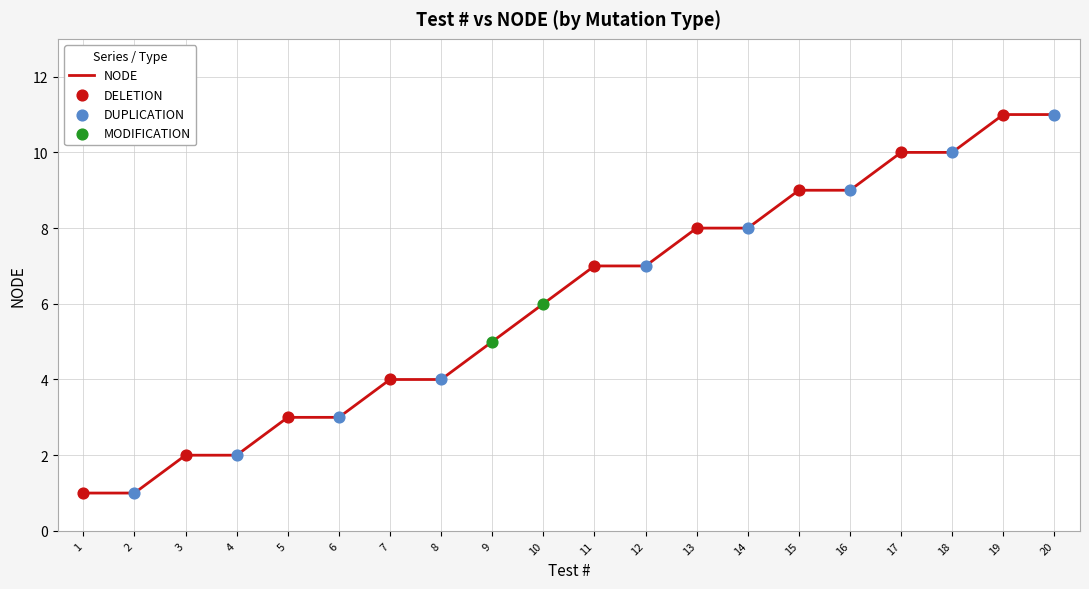

What is the ratio of the value at 3 to the value at 16?

0.2